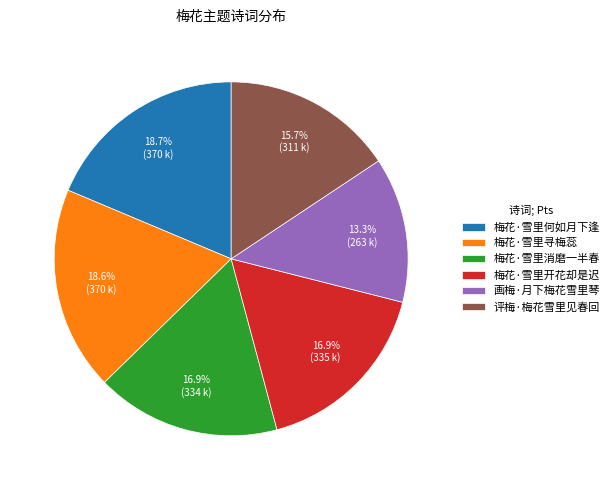

True or false: 梅花·雪里消磨一半春 accounts for 17% of the total.

True